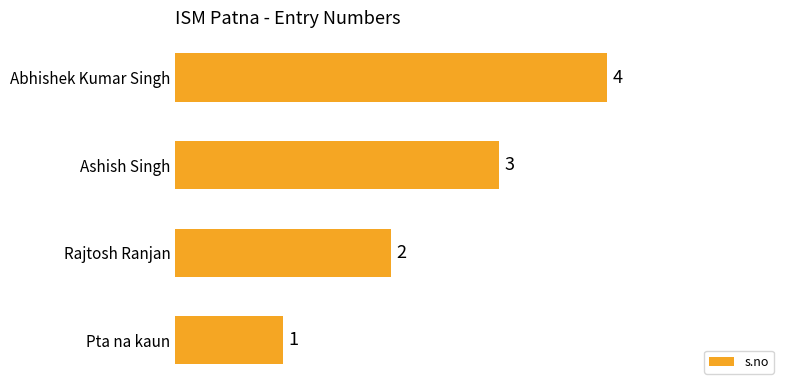

What is the change in value from Pta na kaun to Ashish Singh?

+2